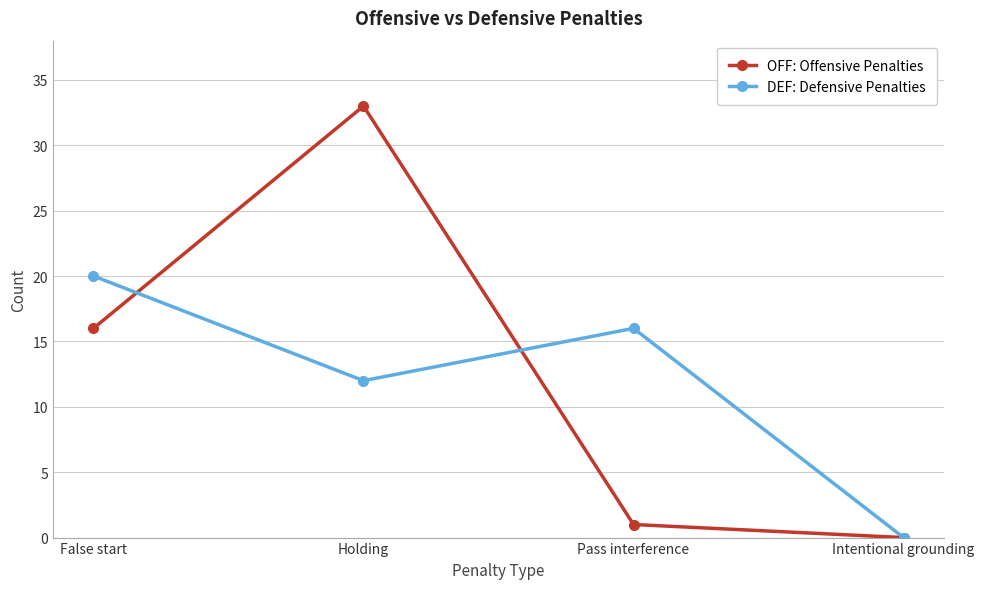

Reading right to left, what are all the values shown in this chart?

OFF: Offensive Penalties: 0	1	33	16
DEF: Defensive Penalties: 0	16	12	20